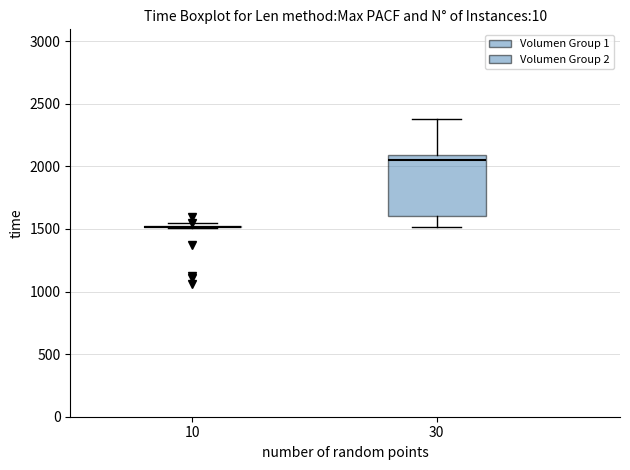

Where does the upper whisker of the box at x = 30 end on the y-axis? The values are not printed on the chart, so give them approximately, as read against the axis.

2400